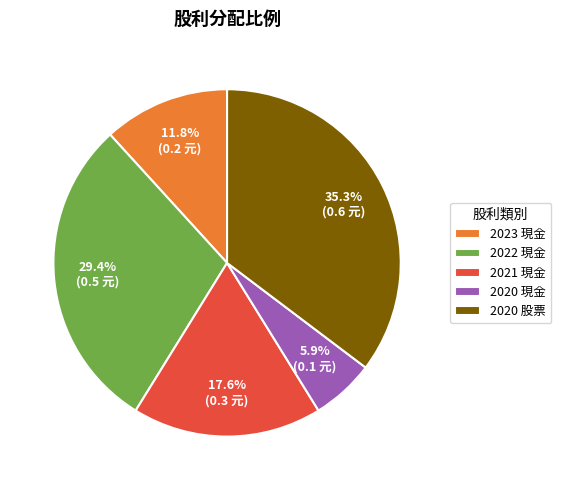

Does any single category account for the majority?

No